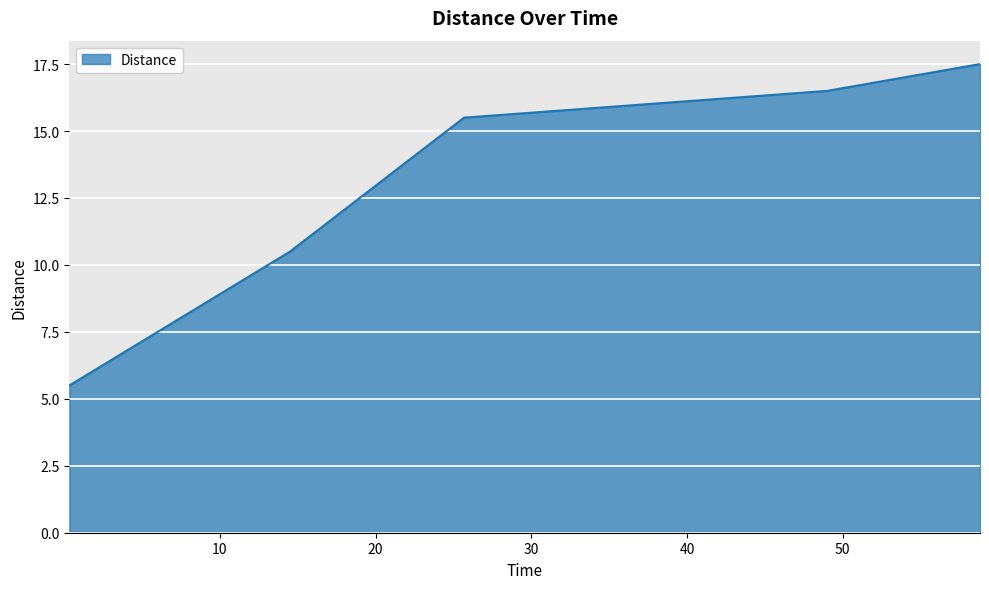

True or false: the data has more than 2 interior local peaks.

False